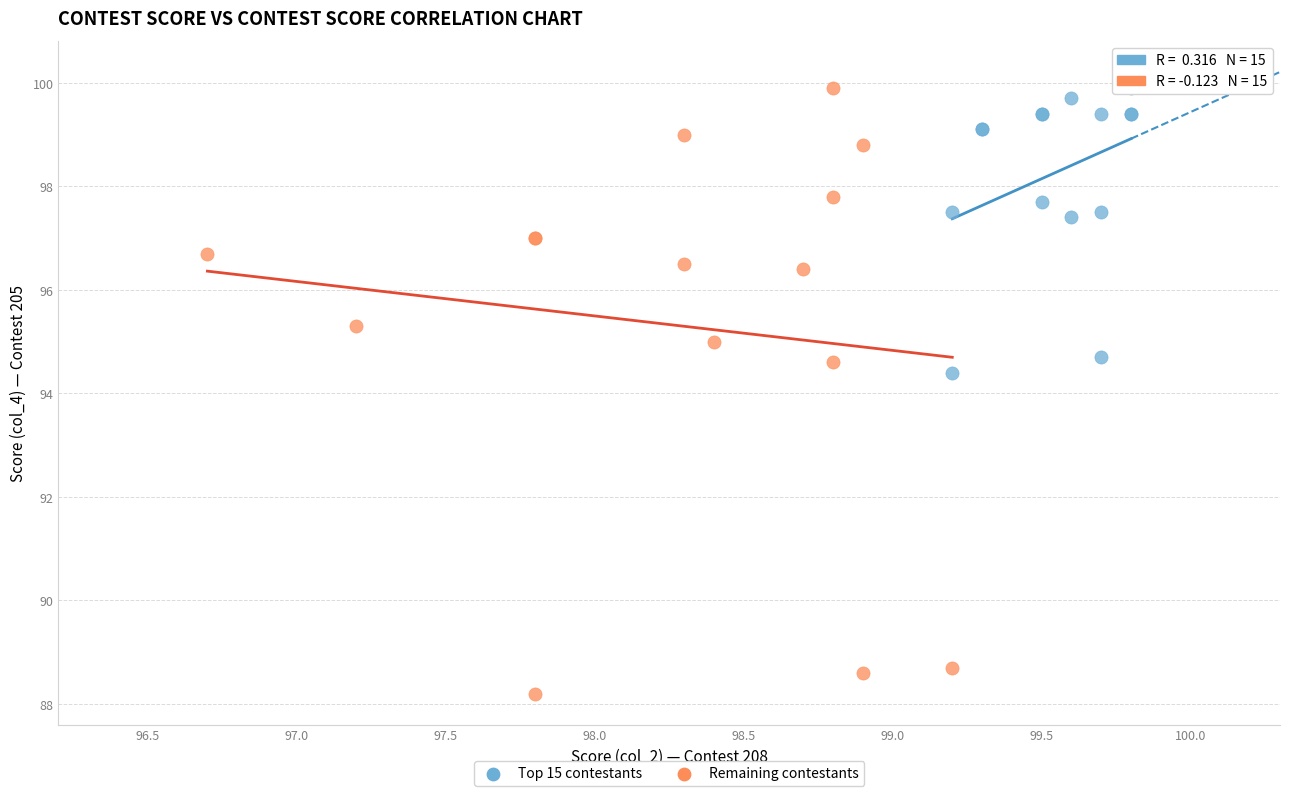

Which series contains the lowest Y value?

Remaining contestants